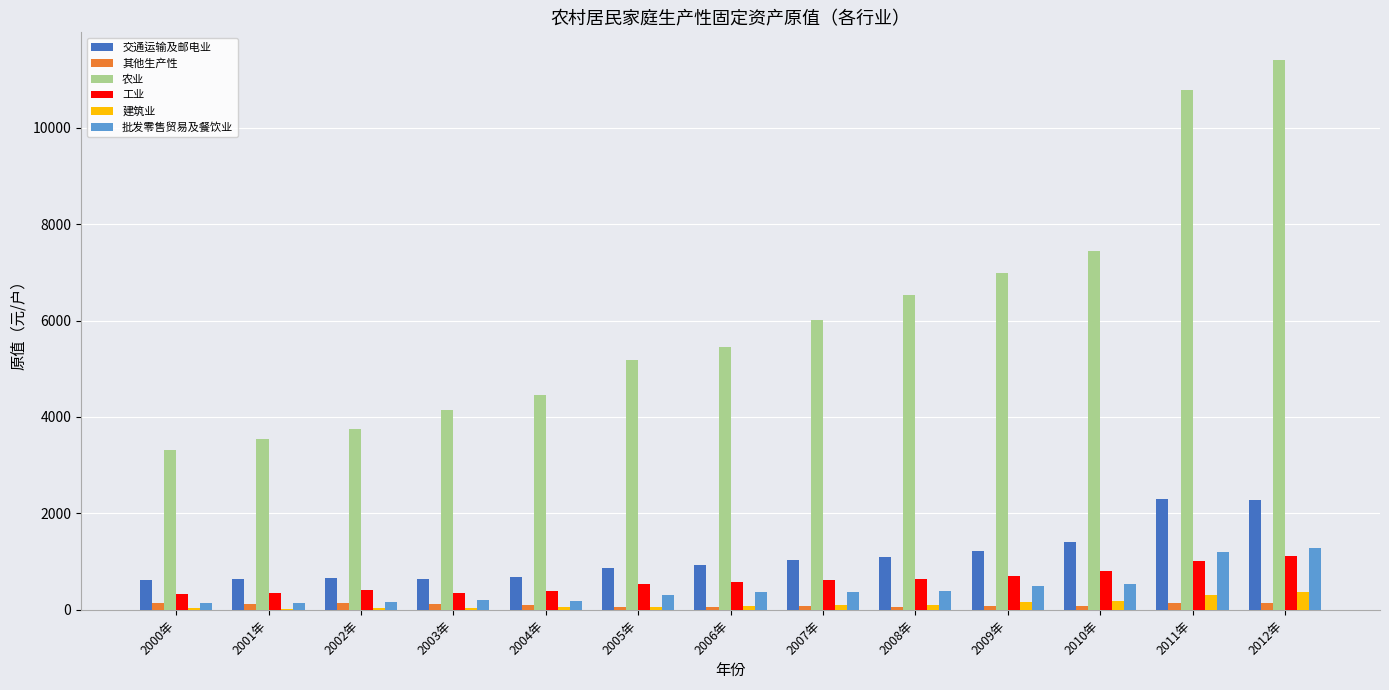

At which category does the chart reach its peak across all series?

2012年